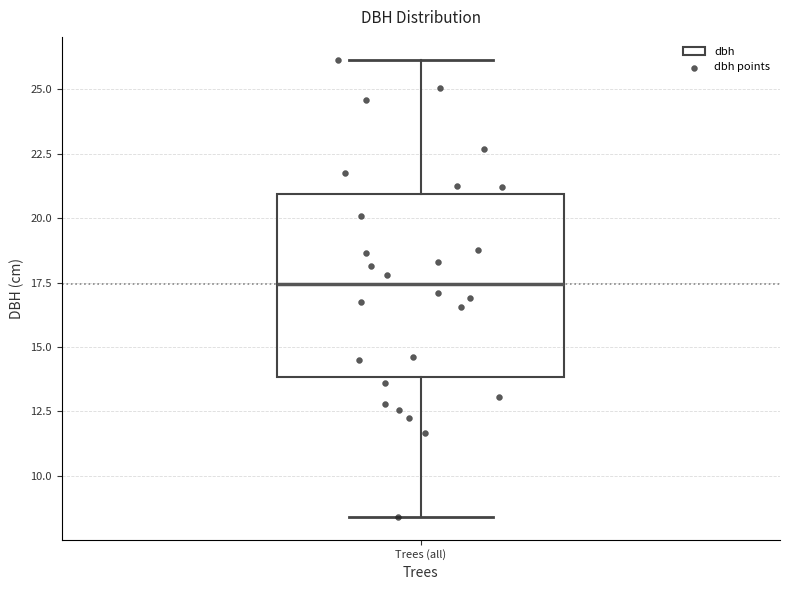

Read this box plot against the y-axis: the position of the median line, the range covered by the box, and the ends of both whiskers. The values are not printed on the chart, so give them approximately, as read against the axis.

median 17.5, box 14.0 to 21.0, whiskers 8.5 to 26.0